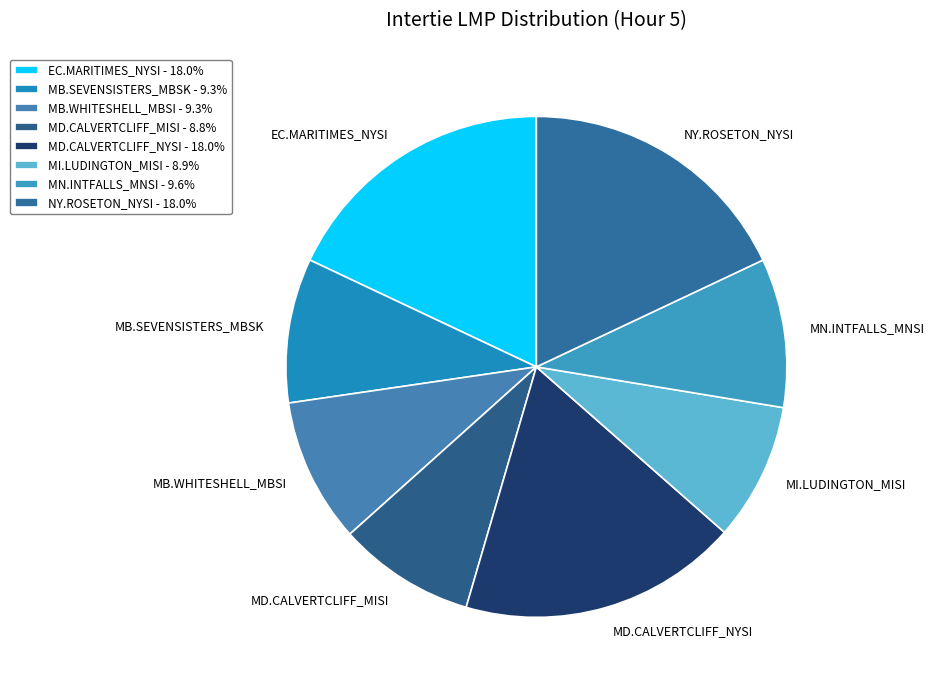

Is there any slice that represents more than half of the pie?

No